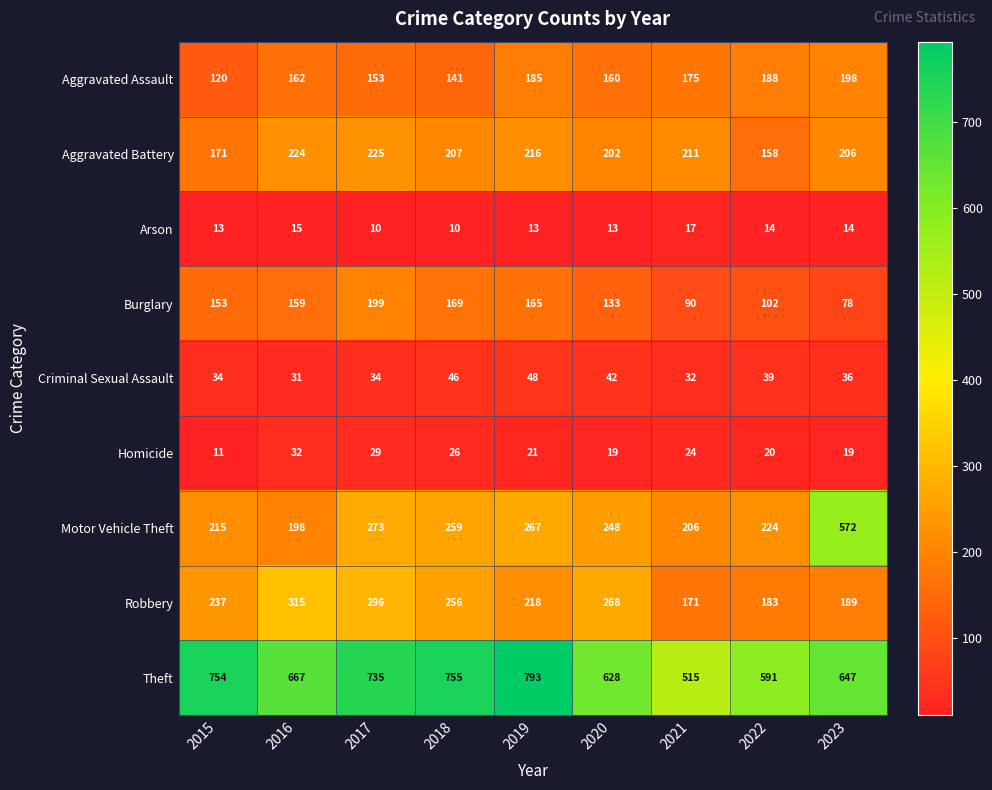

What is the spread (max minus min) of values at 2020?

615